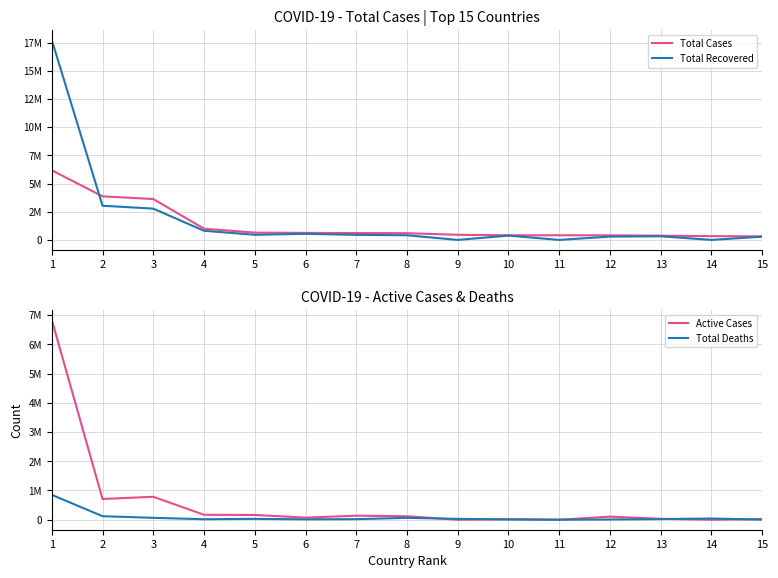

Is the value of Total Cases at 12 greater than the value of Active Cases at 8?

Yes